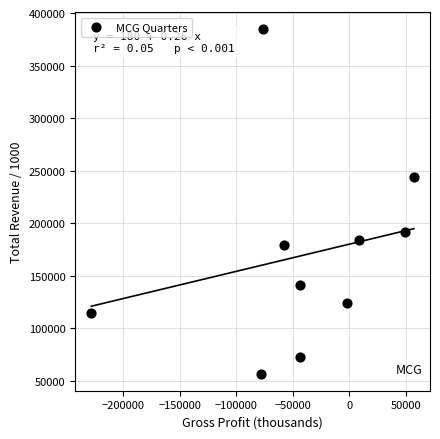

What is the range of Y values (max minus min)?

327400